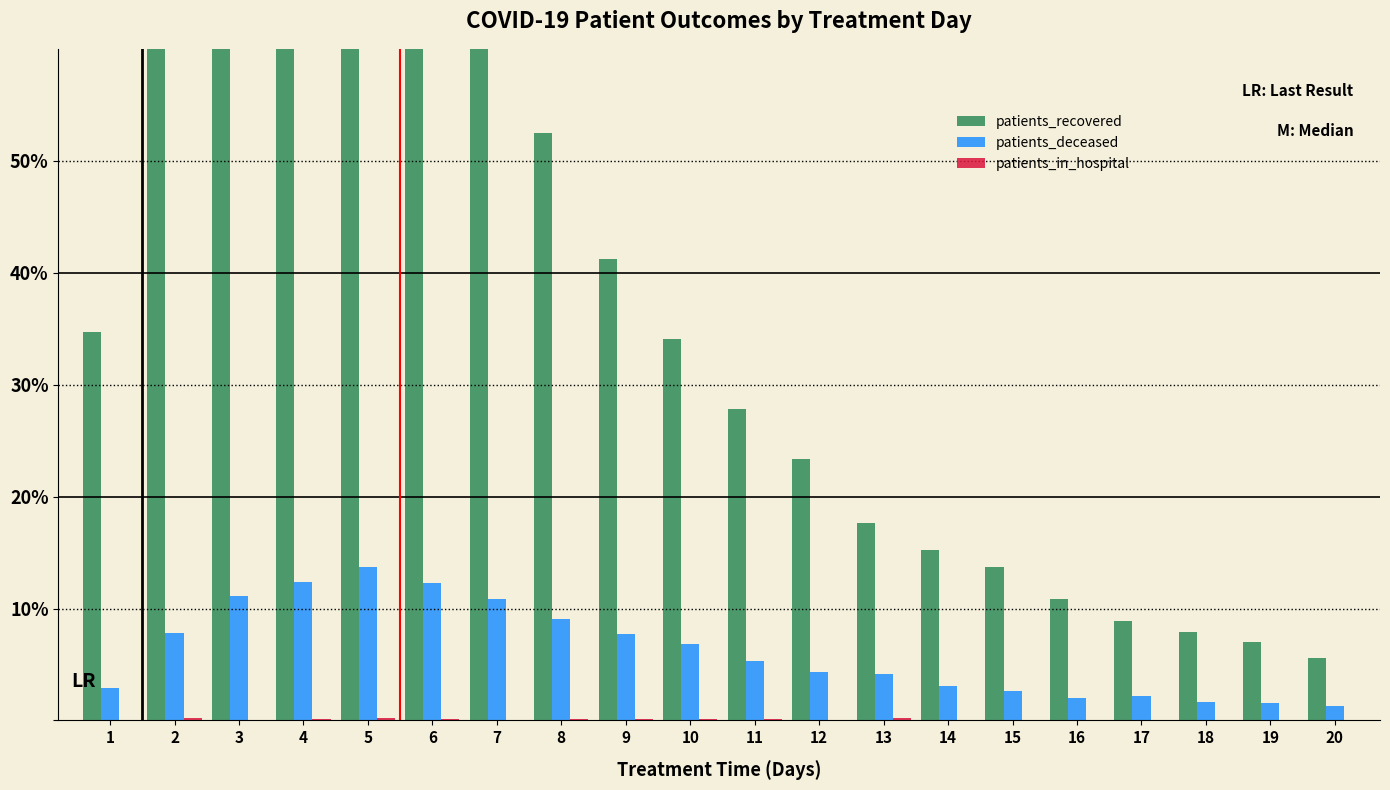

At which category does the chart reach its peak across all series?

4